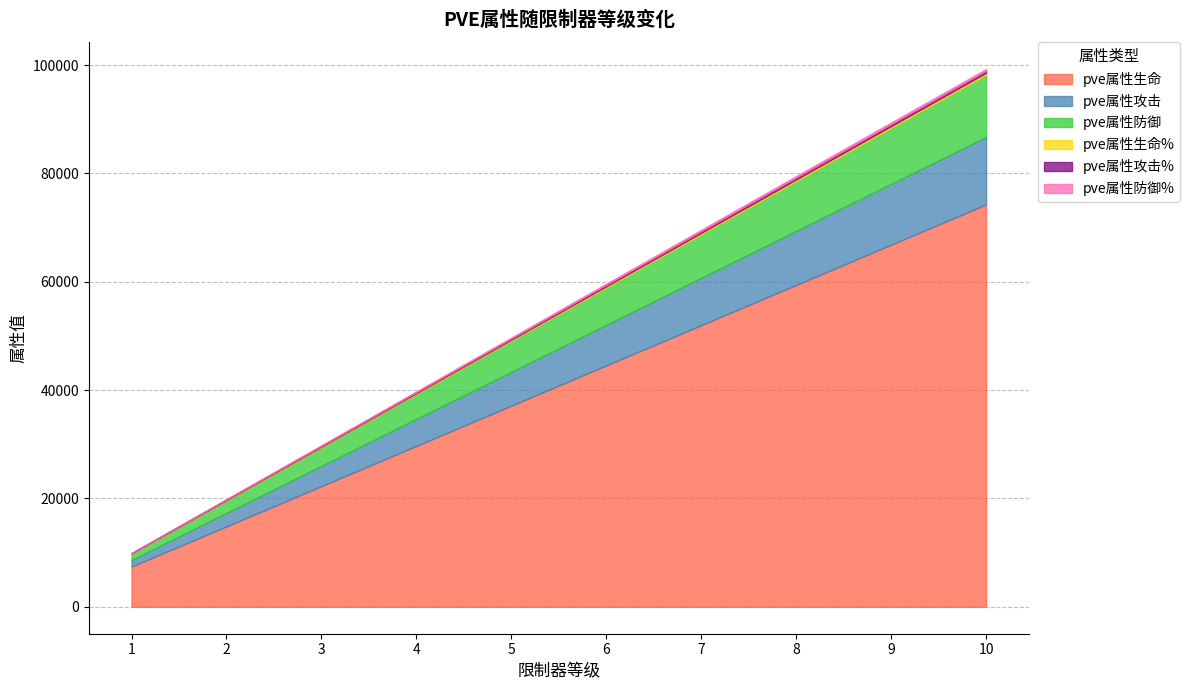

At which label is pve属性生命 closest to 40847?

5